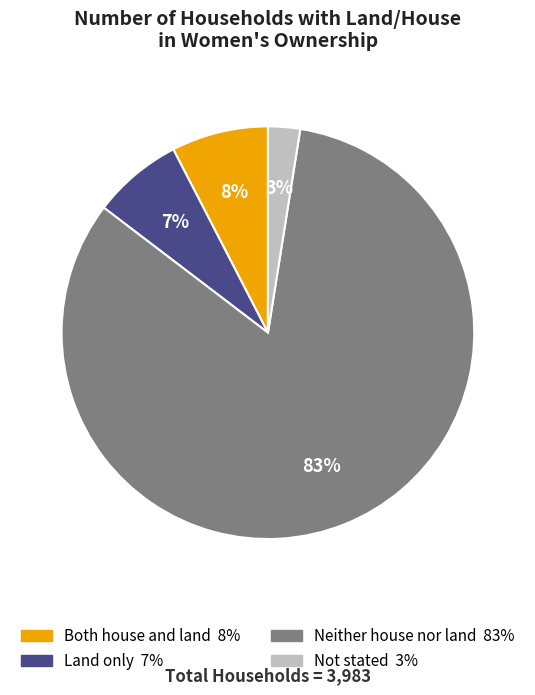

What percentage is the Both house and land slice, to the nearest percent?

8%